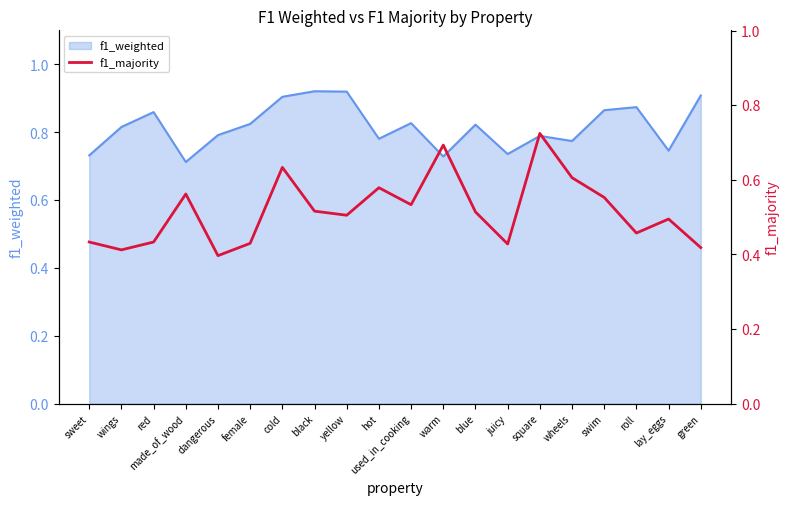

The value of f1_weighted at warm is 0.5. True or false?

False